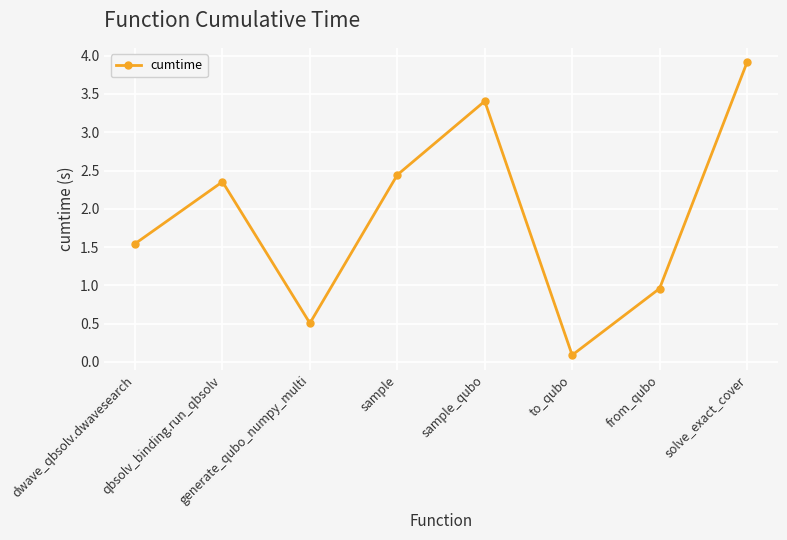

What position from the right is sample?

5